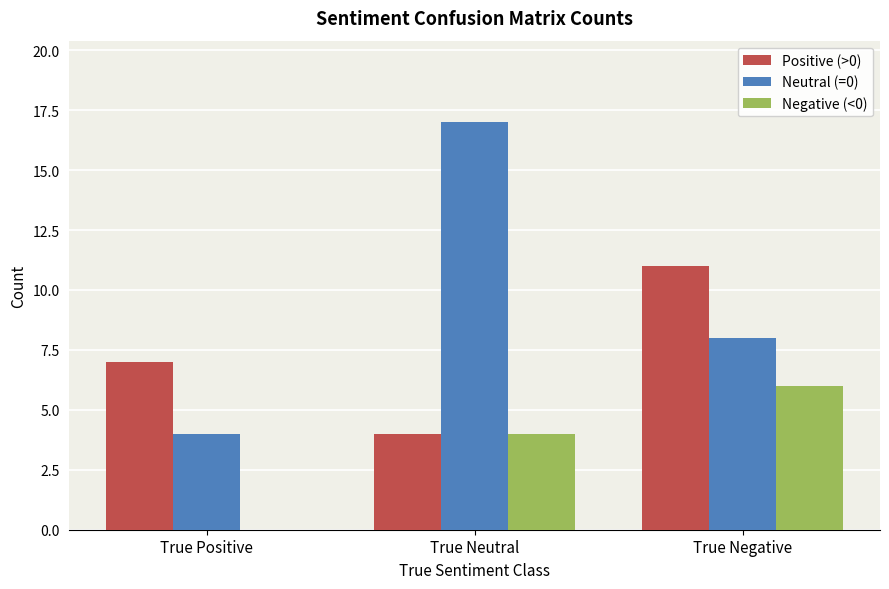

Which series has the largest total across all categories?

Neutral (=0)